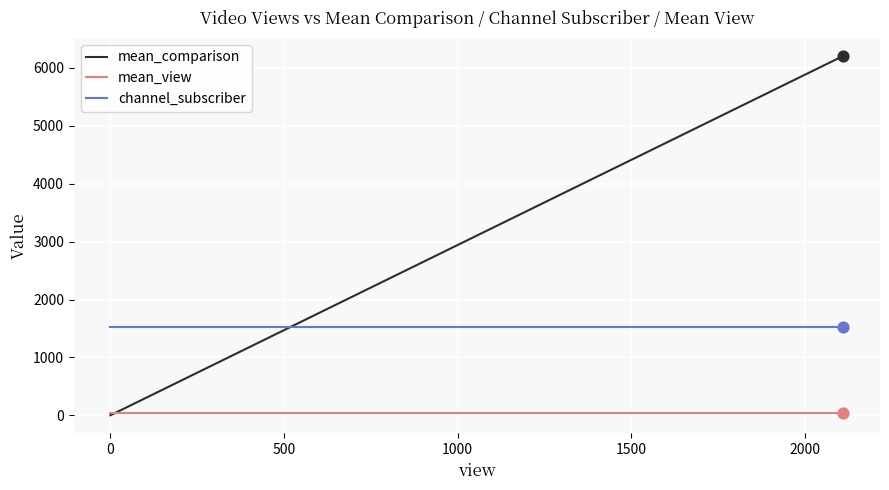

Which series reaches the maximum Y coordinate?

mean_comparison